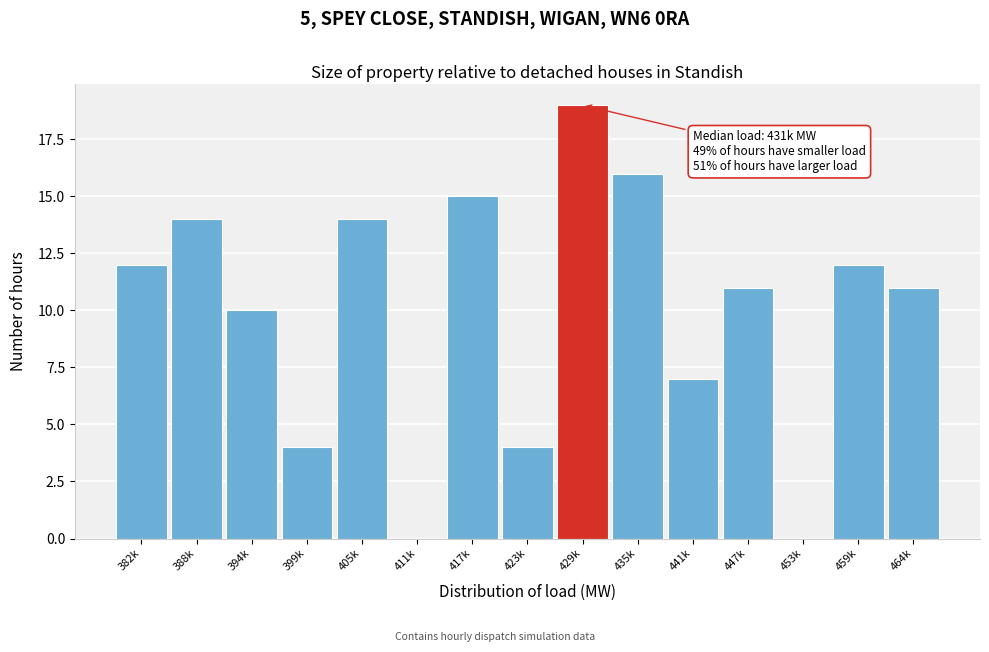

Reading right to left, transcribe all the data shown in this chart.

464k=11	459k=12	453k=0	447k=11	441k=7	435k=16	429k=19	423k=4	417k=15	411k=0	405k=14	399k=4	394k=10	388k=14	382k=12